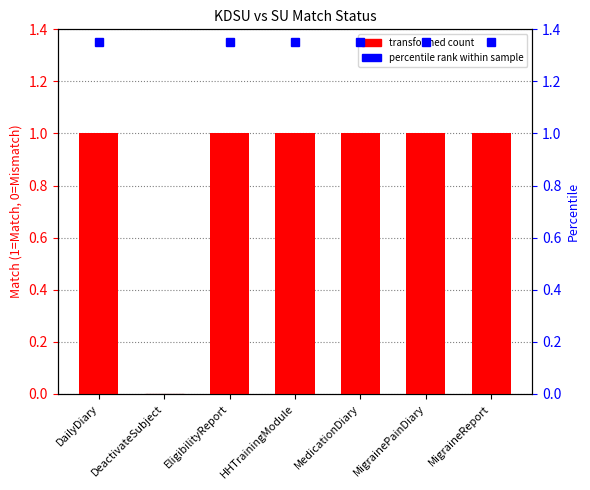

What position from the right is EligibilityReport?

5